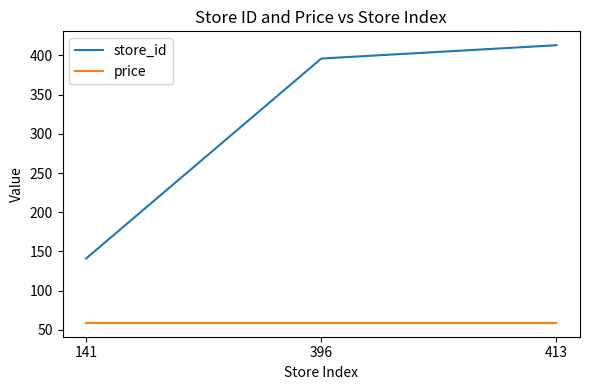

What is the sum of all store_id values?

950